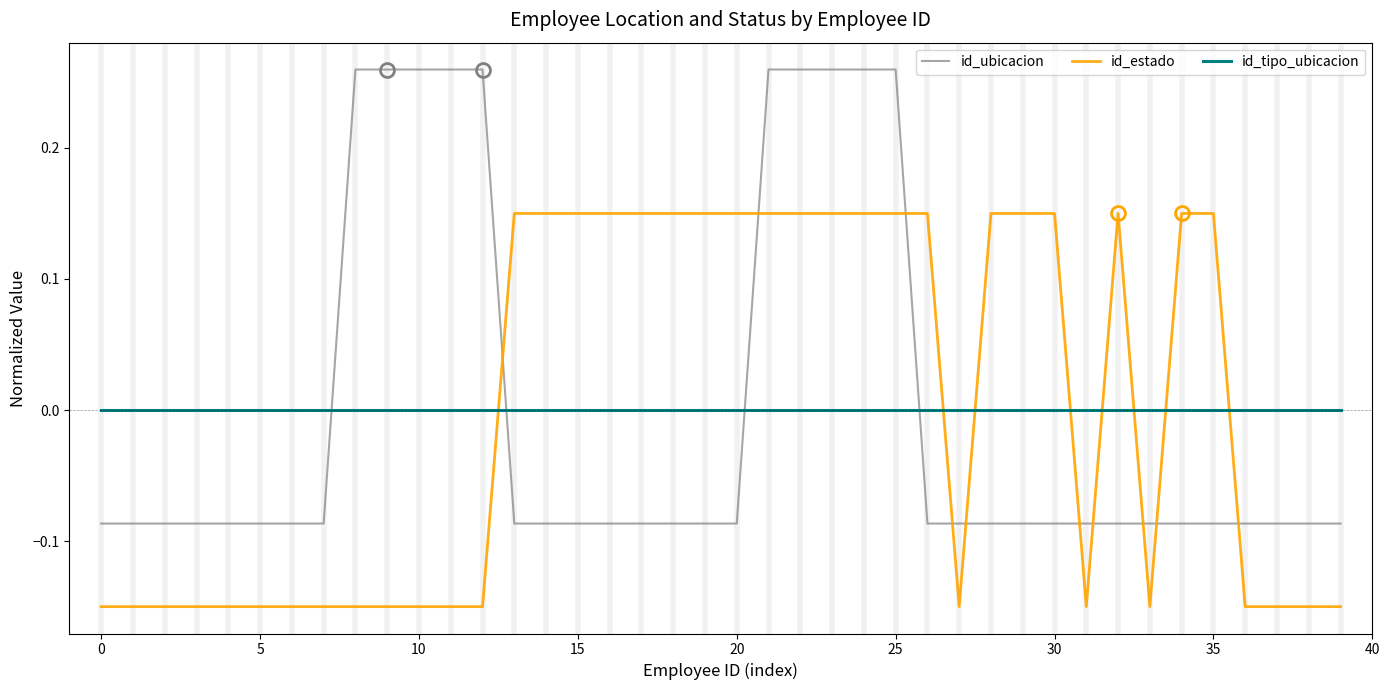

How many values in the id_ubicacion series exceed 0?

10